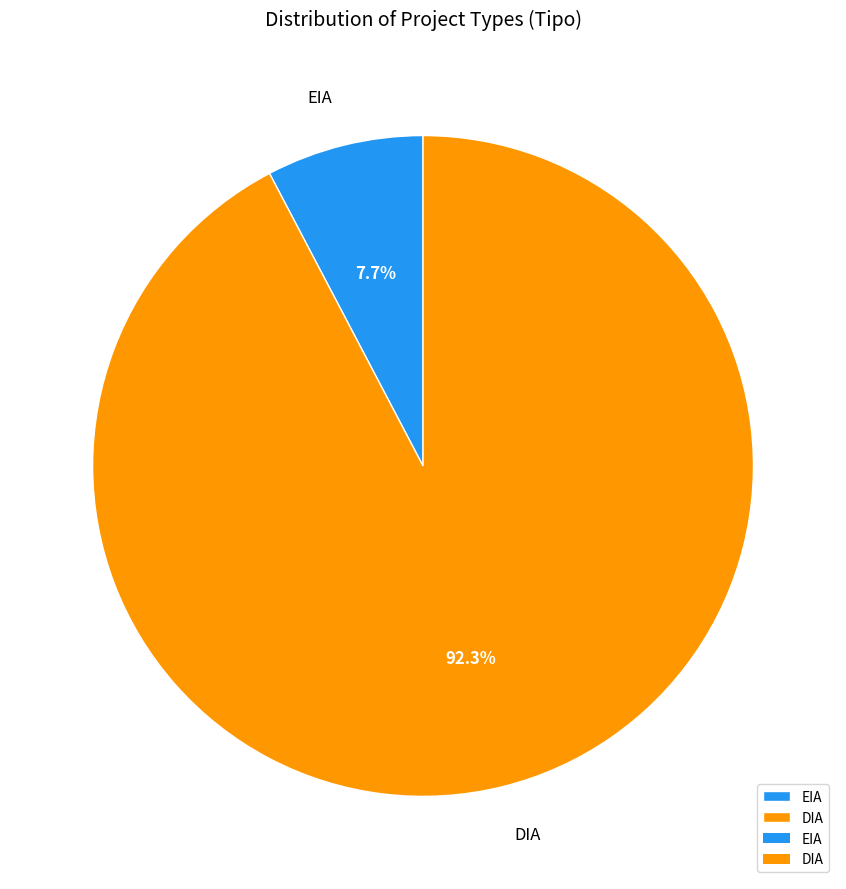

To the nearest percent, what percentage of the pie is DIA?

92%